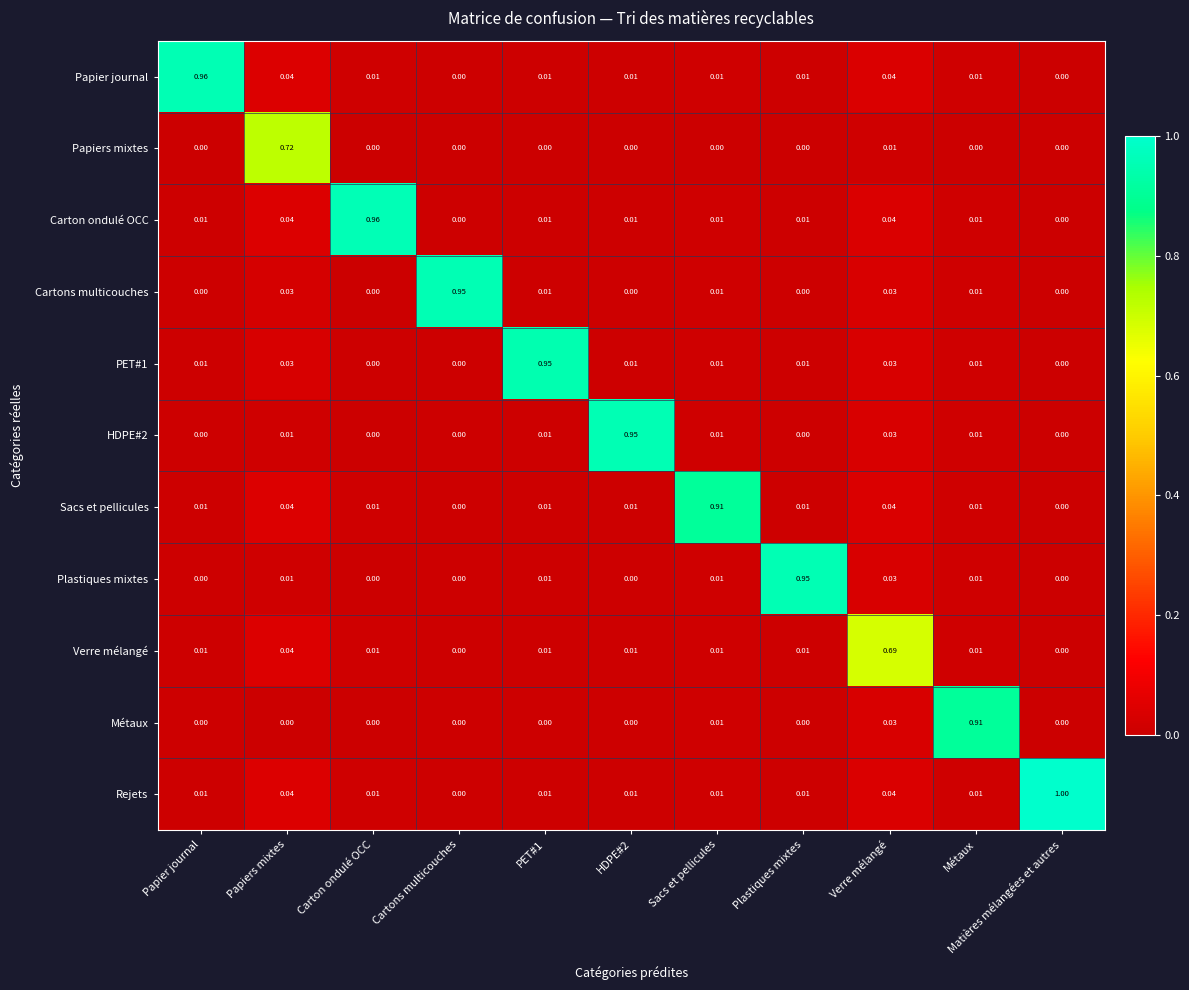

How many categories are shown in the chart?

11